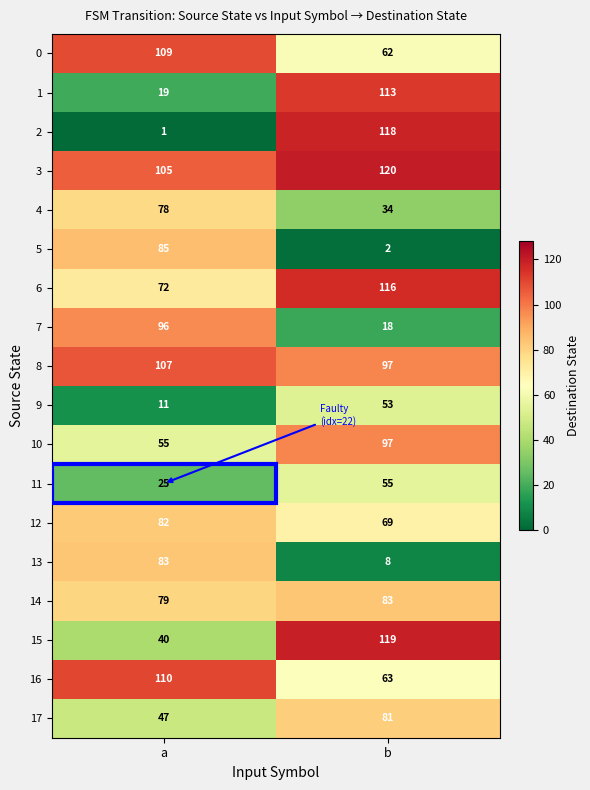

What value does the 0 series have at b, to the nearest 10?

60